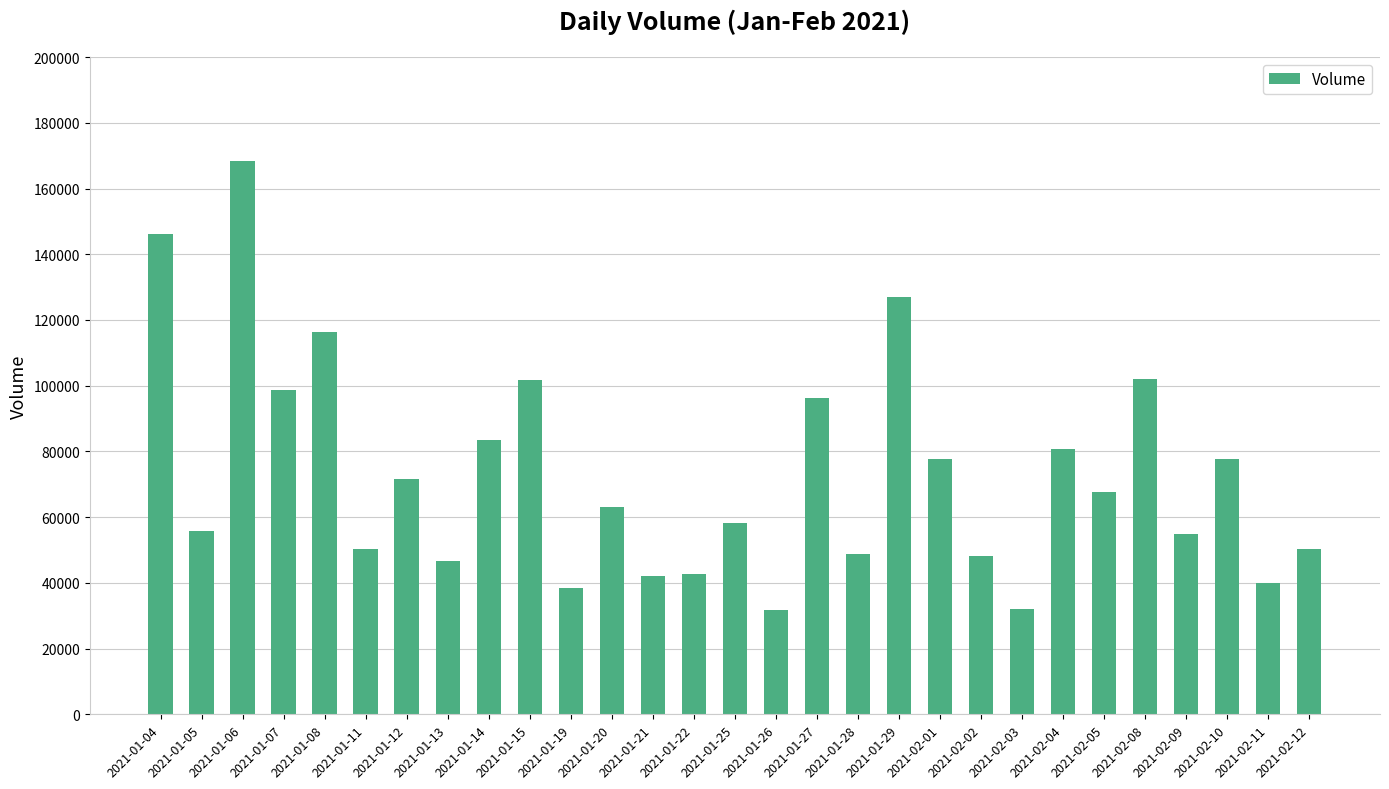

What is the smallest value displayed?

31800